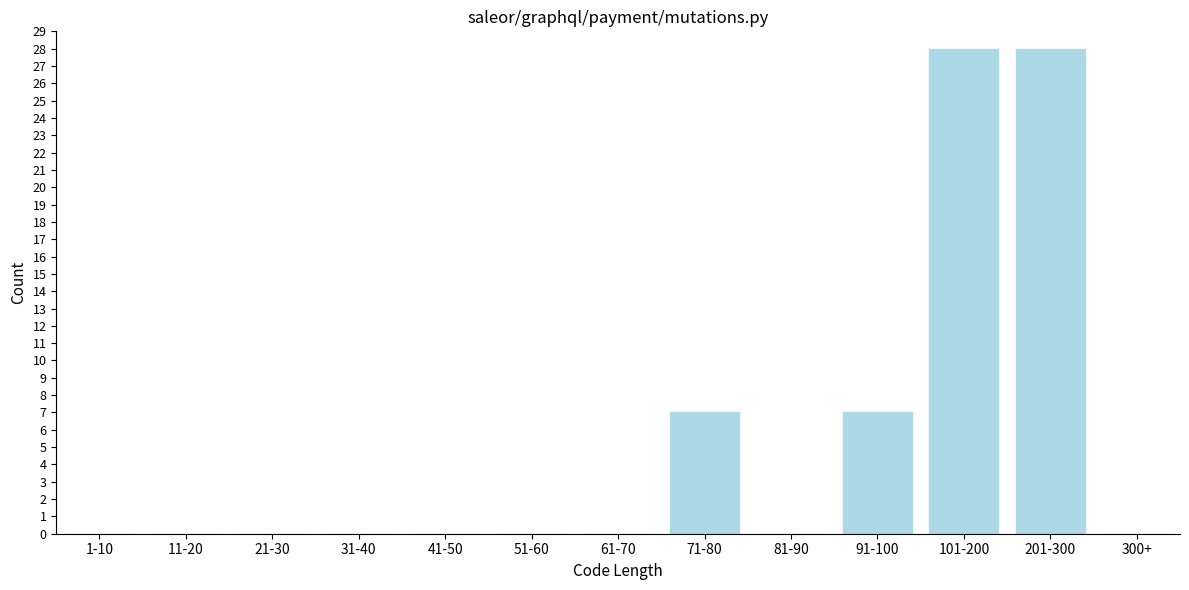

Reading left to right, extract all data points from this chart.

1-10=0	11-20=0	21-30=0	31-40=0	41-50=0	51-60=0	61-70=0	71-80=7	81-90=0	91-100=7	101-200=28	201-300=28	300+=0